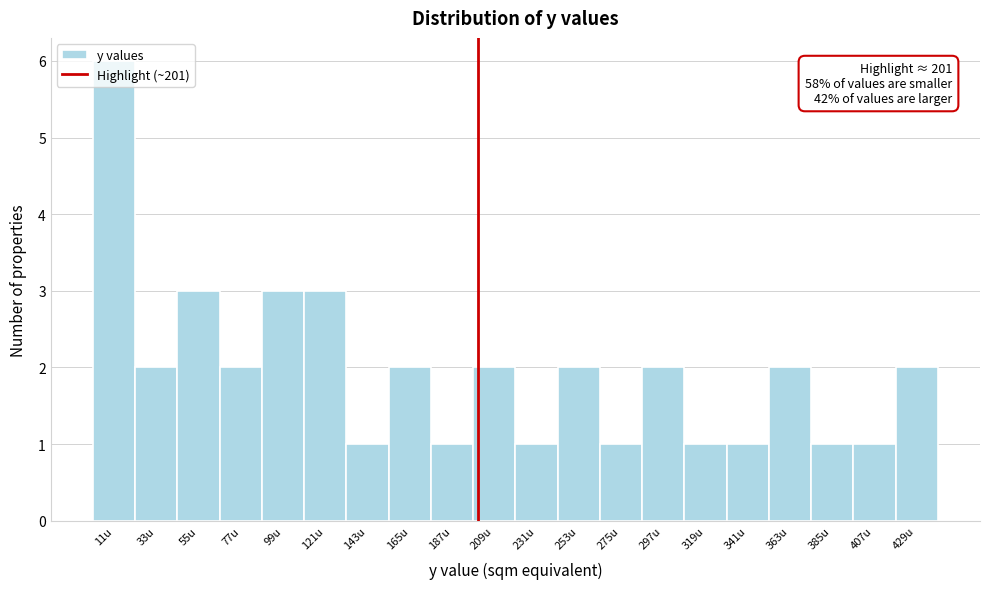

Which range on the x-axis has the tallest bar?

0 to 22